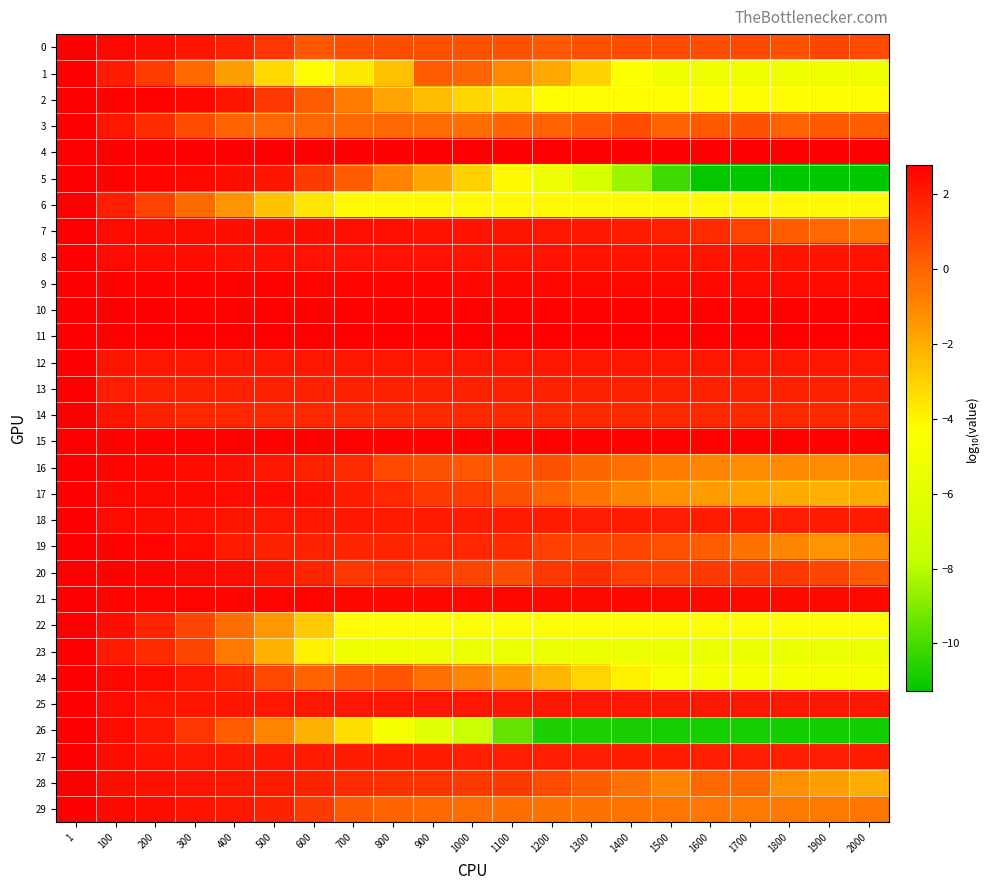

Which has a higher value, 1500 or 600?

1500